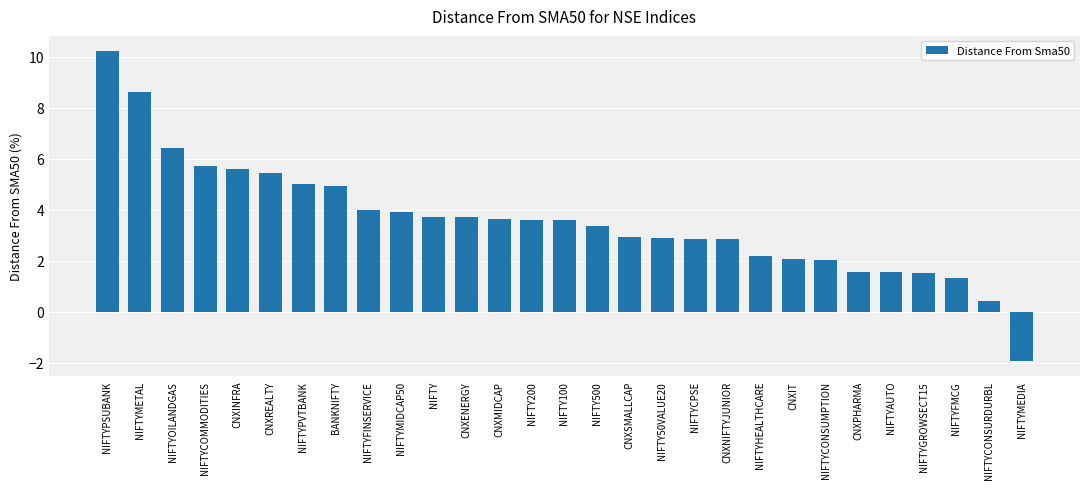

Which has a higher value, CNXPHARMA or CNXINFRA?

CNXINFRA